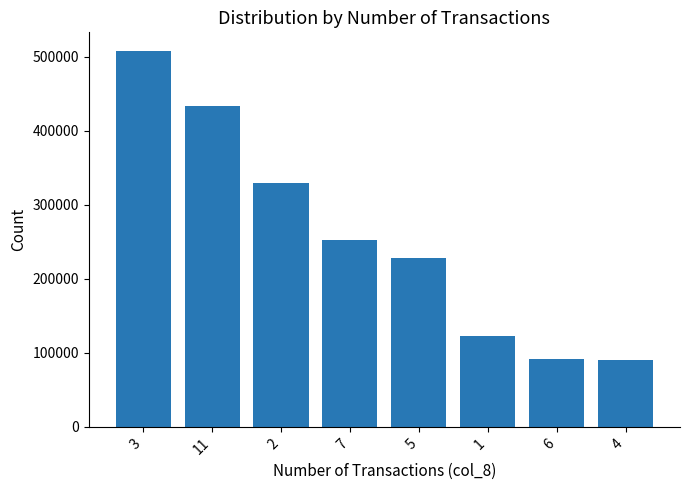

True or false: the data shows 227930 at 5.

True